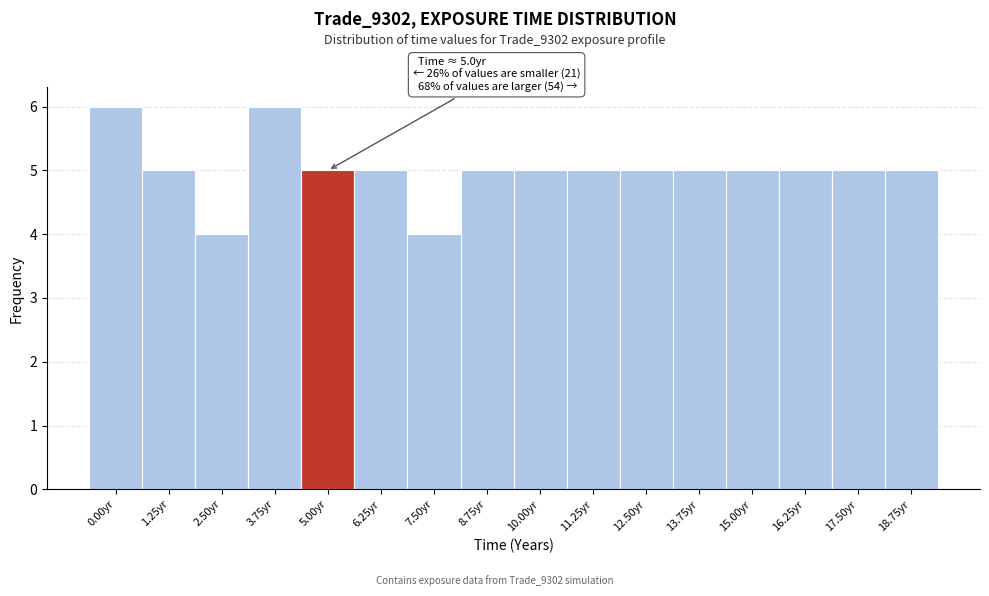

Reading right to left, what are all the values shown in this chart?

18.75yr=5	17.50yr=5	16.25yr=5	15.00yr=5	13.75yr=5	12.50yr=5	11.25yr=5	10.00yr=5	8.75yr=5	7.50yr=4	6.25yr=5	5.00yr=5	3.75yr=6	2.50yr=4	1.25yr=5	0.00yr=6